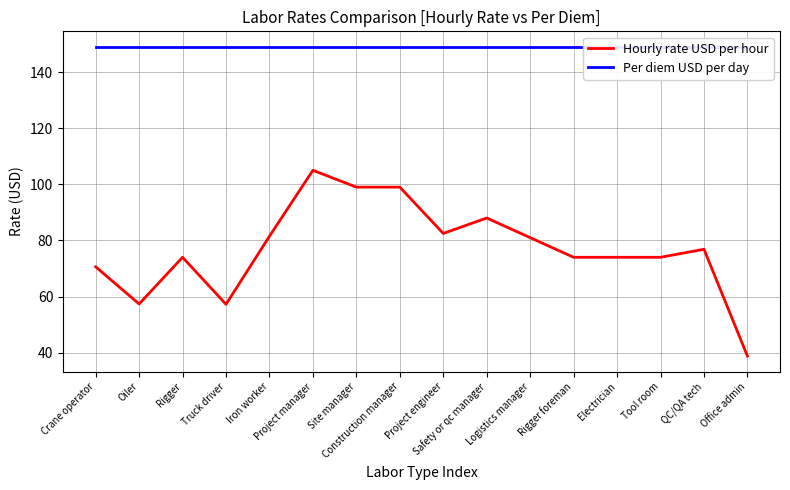

What is the approximate value of Per diem USD per day at Oiler?

149.0